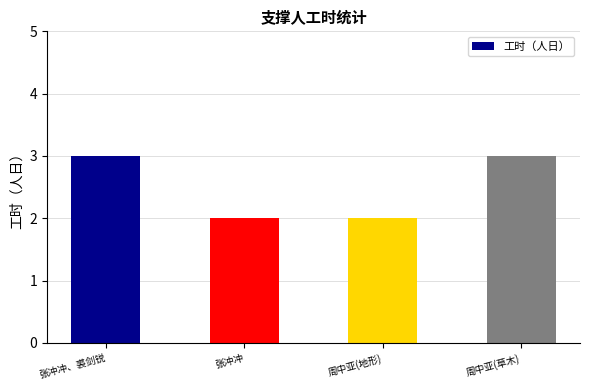

What is the sum of all values?

10